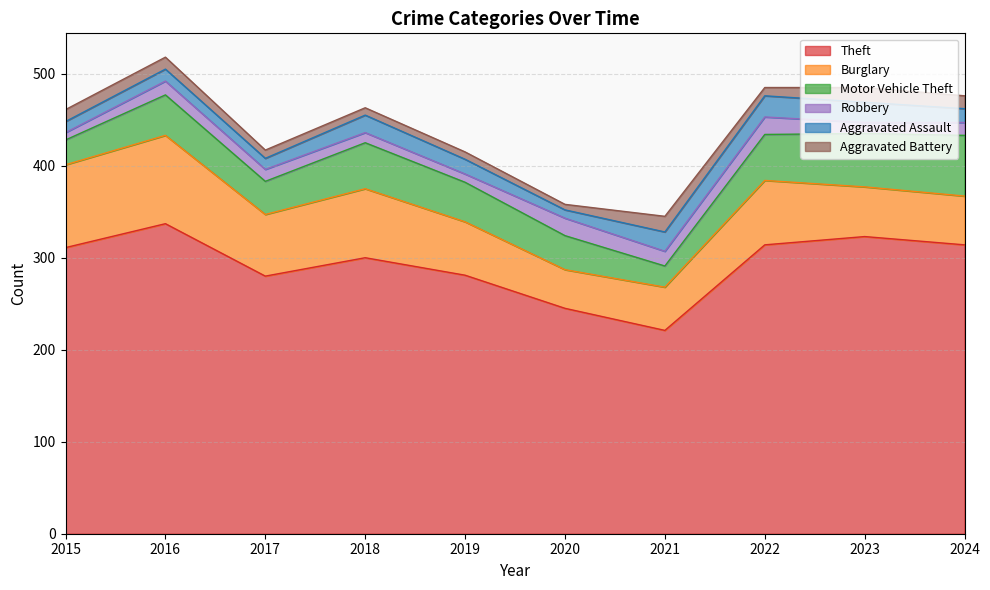

True or false: Theft and Robbery intersect in this chart.

False